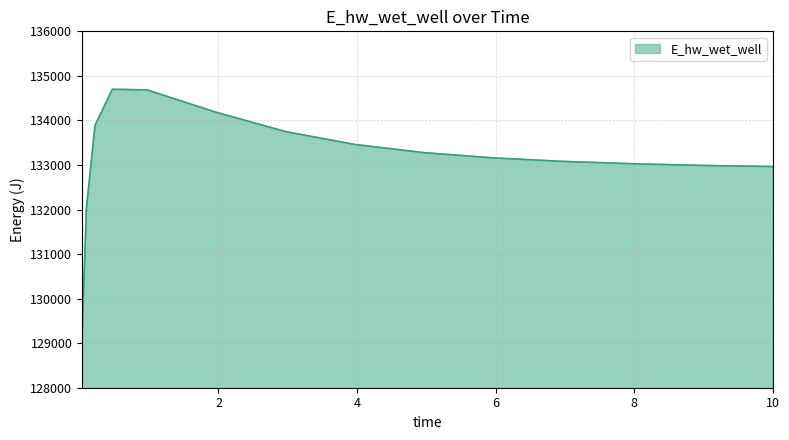

What is the difference between the maximum and minimum values?

5602.5